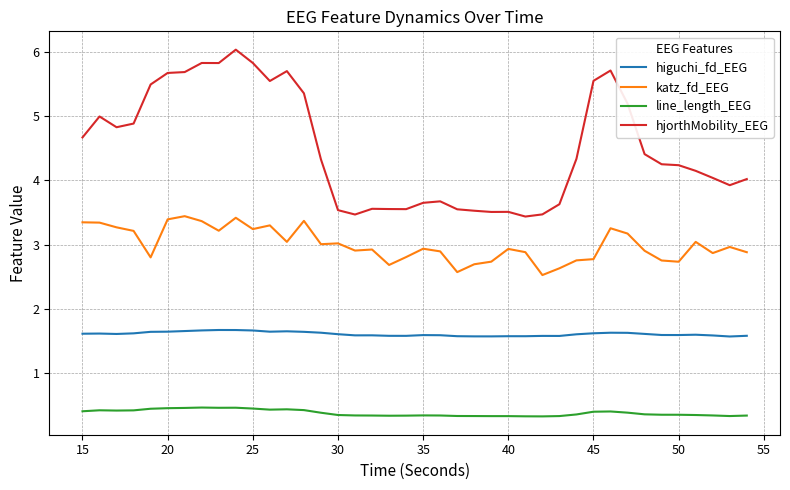

Which series has the largest total across all categories?

hjorthMobility_EEG